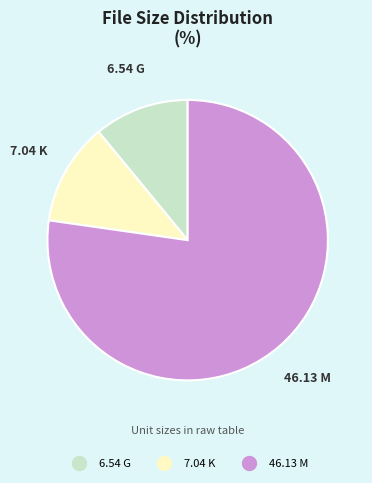

Does 6.54 G represent more than half of the total?

No